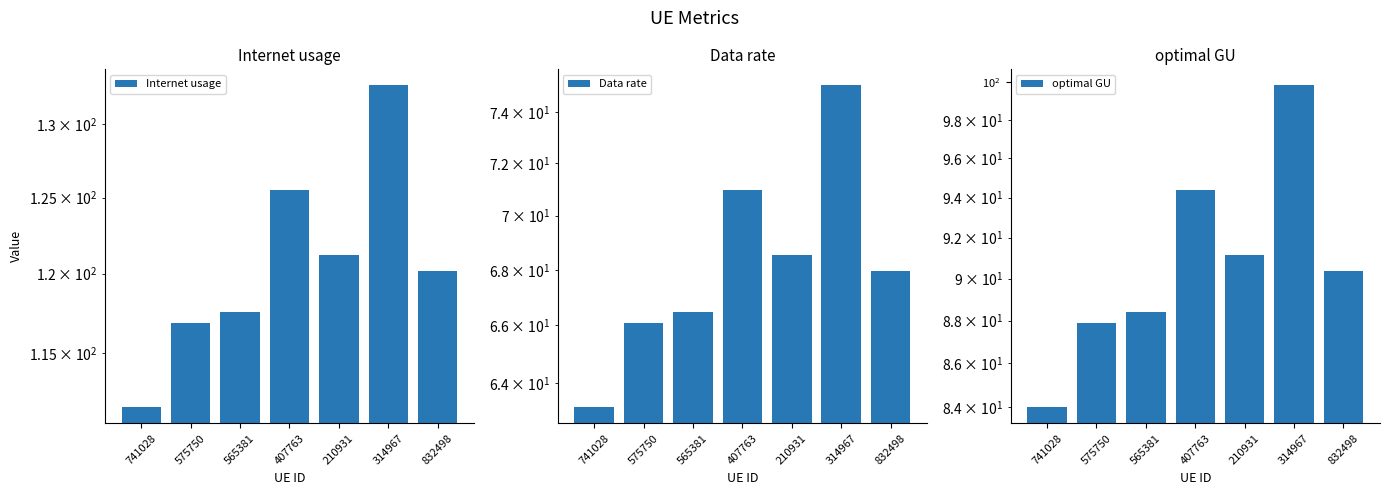

What is the total value across all series at 407763?

290.9